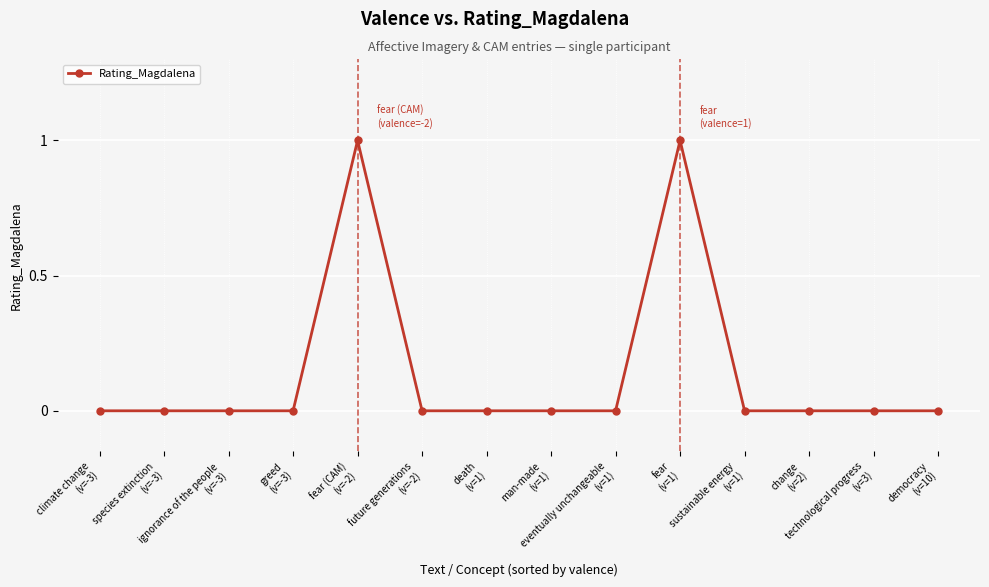

Reading left to right, what are all the values shown in this chart?

0	0	0	0	1	0	0	0	0	1	0	0	0	0